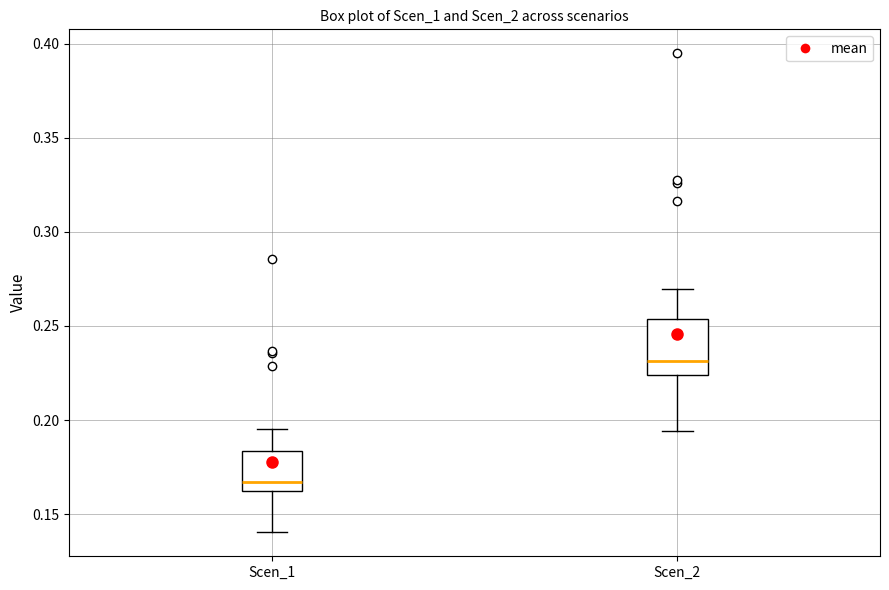

Which box has the lowest median line?

Scen_1